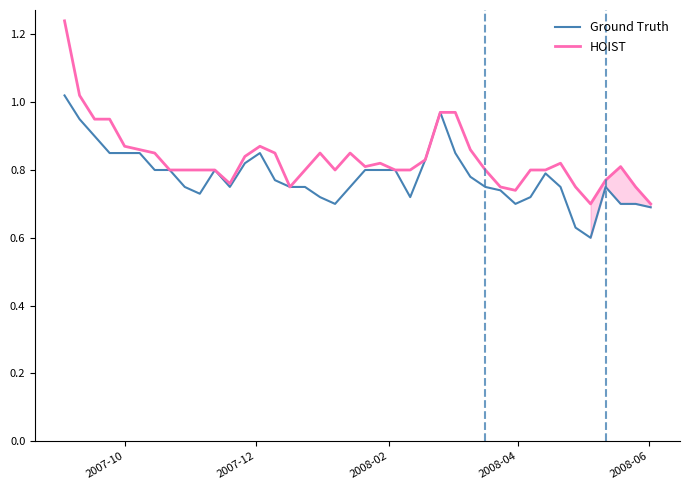

How many series are shown in this chart?

2